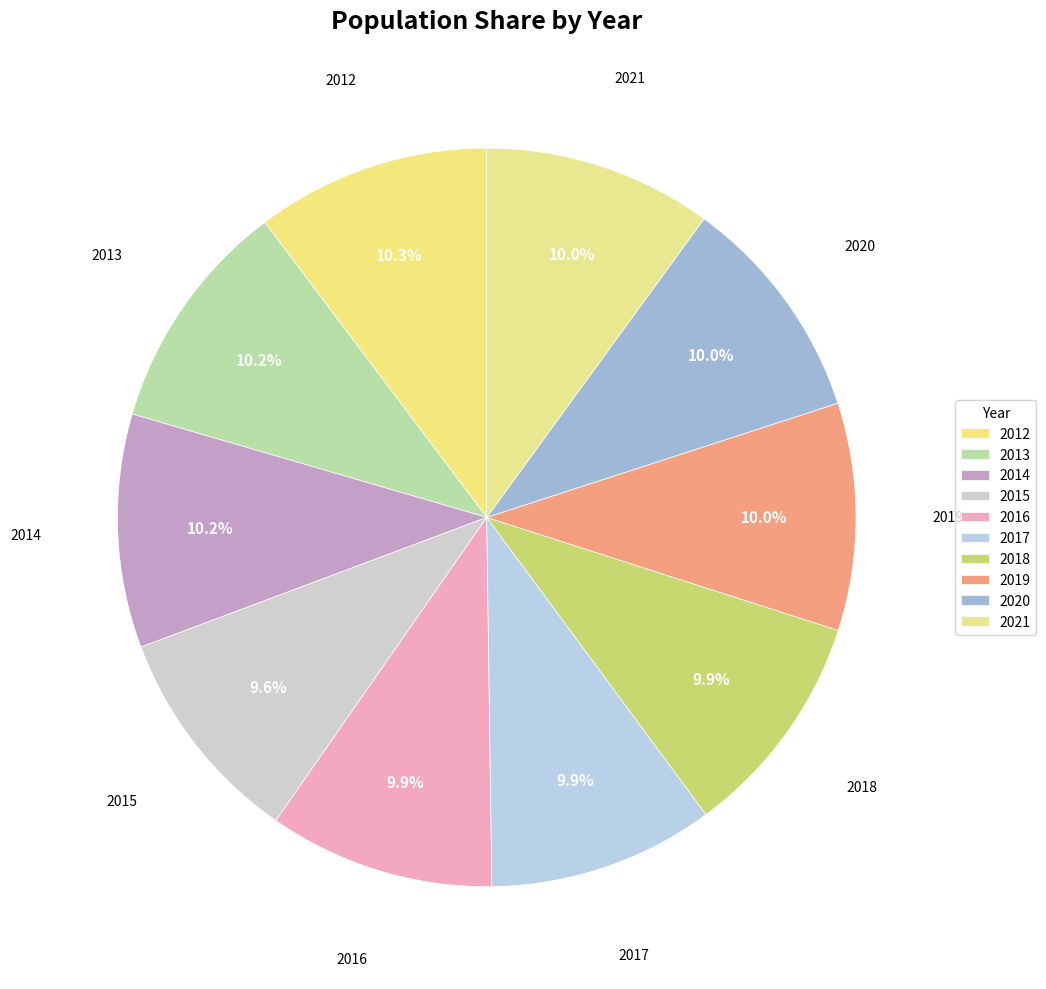

Combined, what portion of the pie is 2020 and 2014?

20.2%